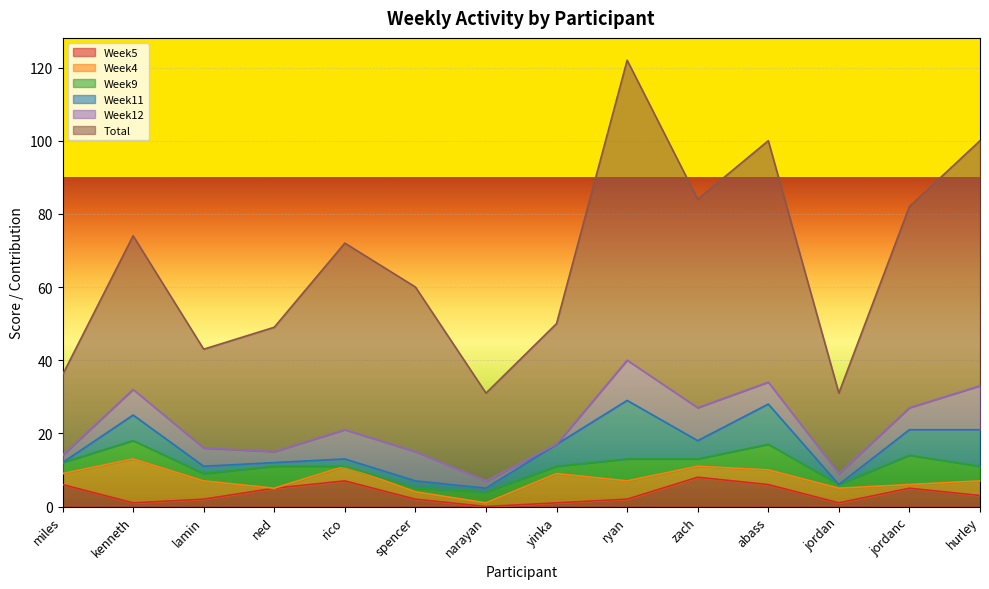

At which category does Week4 reach its first local peak?

kenneth